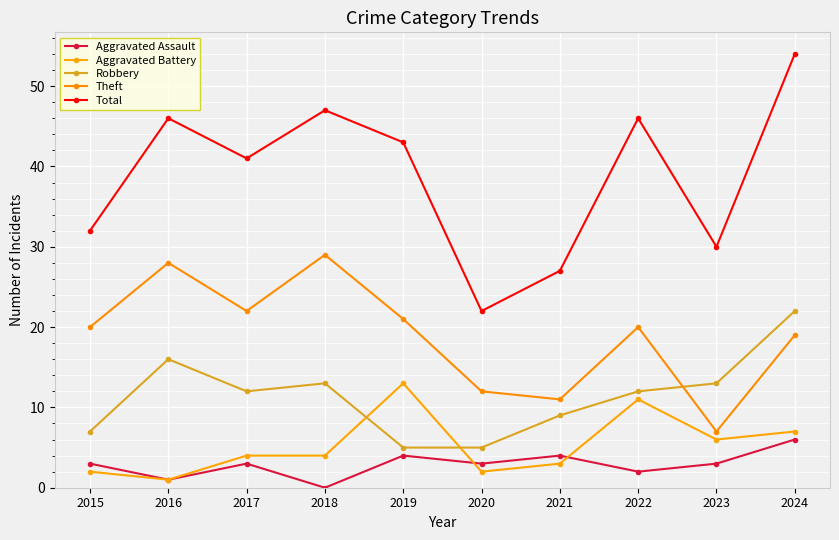

Count the Aggravated Assault values in the range 2 to 4.

7